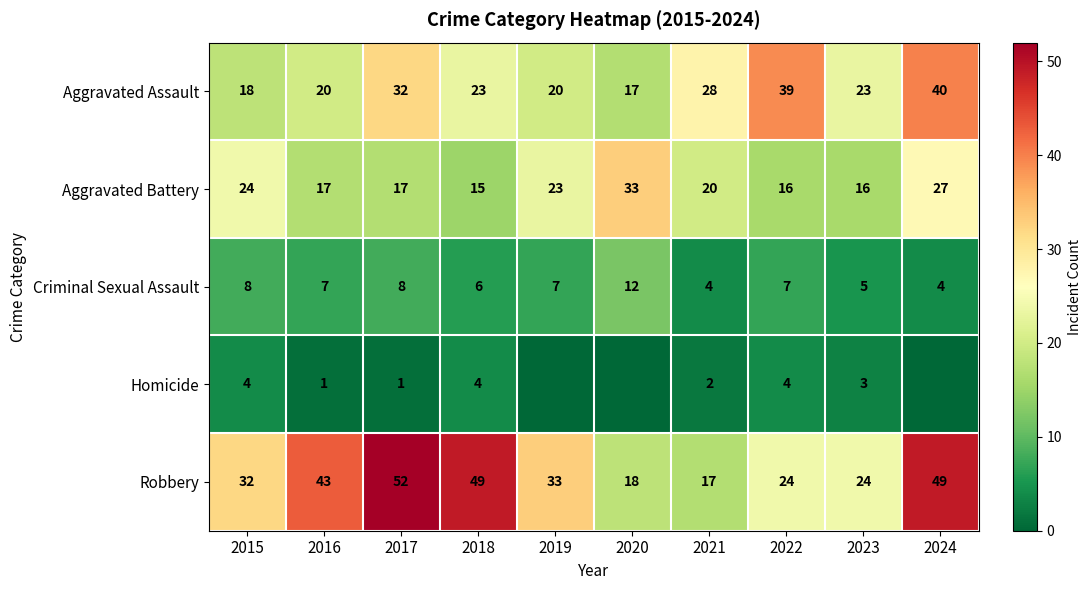

What is the lowest value of the Robbery series?

17